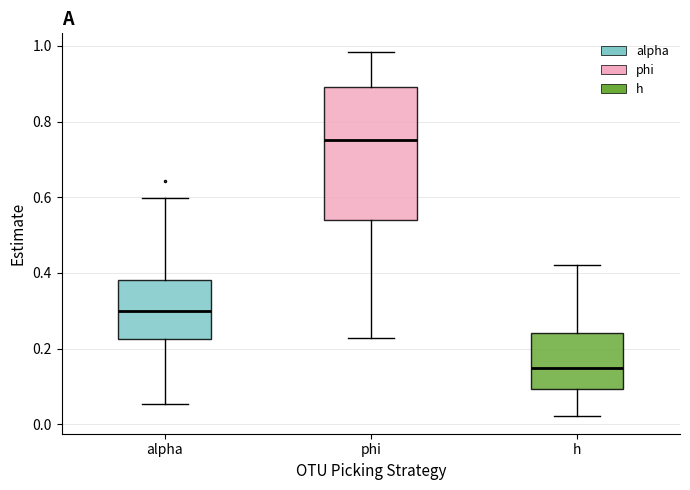

Comparing the boxes themselves (not the whiskers), which one is the tallest?

phi